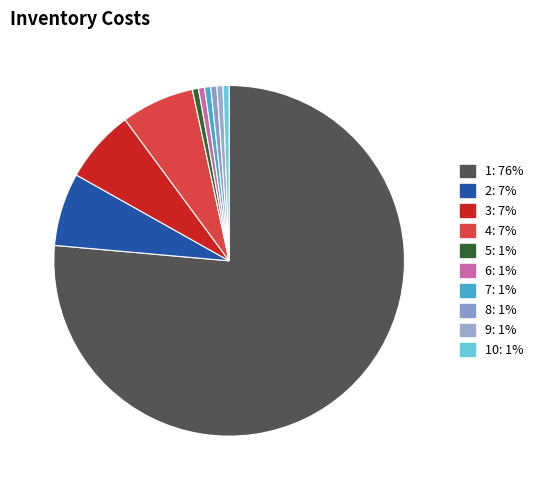

To the nearest percent, what is the difference between the largest and smallest slice percentages?

76%